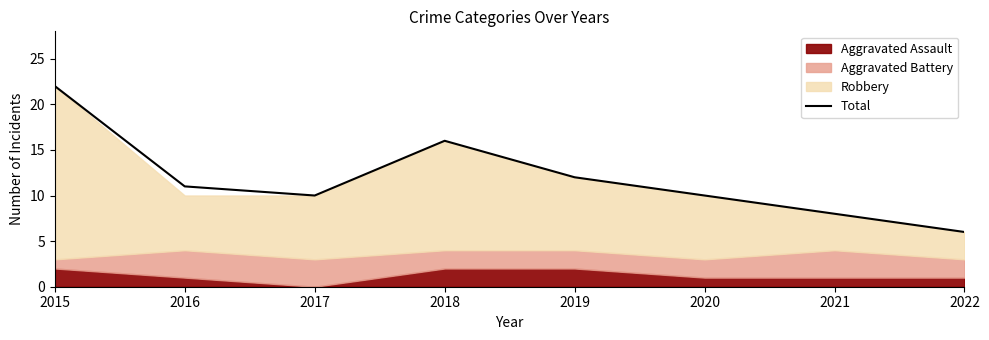

Which label corresponds to the smallest value in the chart?

2022